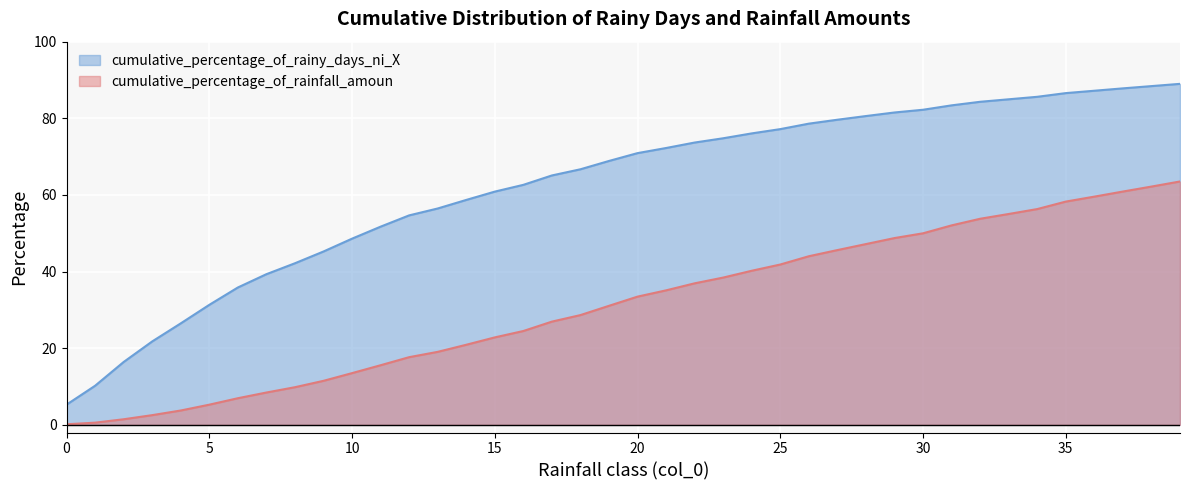

What is the average value of the cumulative_percentage_of_rainfall_amoun series?

31.4